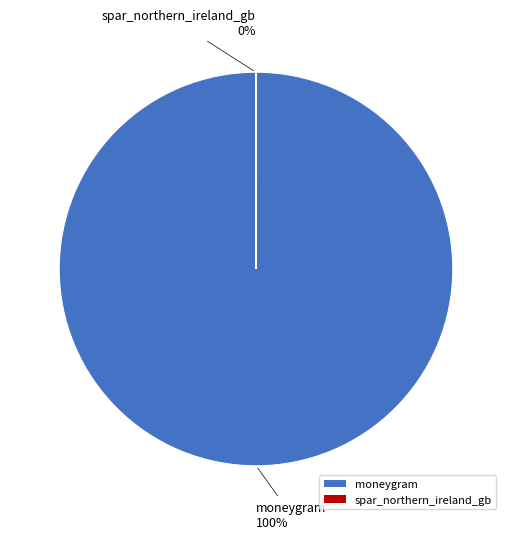

Does any single category account for the majority?

Yes